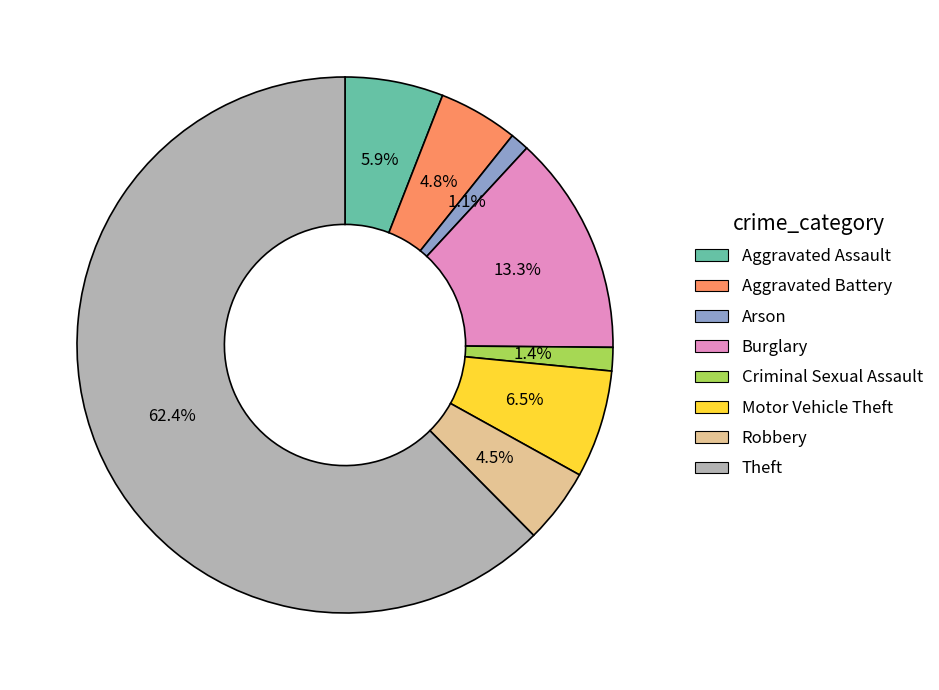

What percentage is the Burglary slice, to the nearest percent?

13%